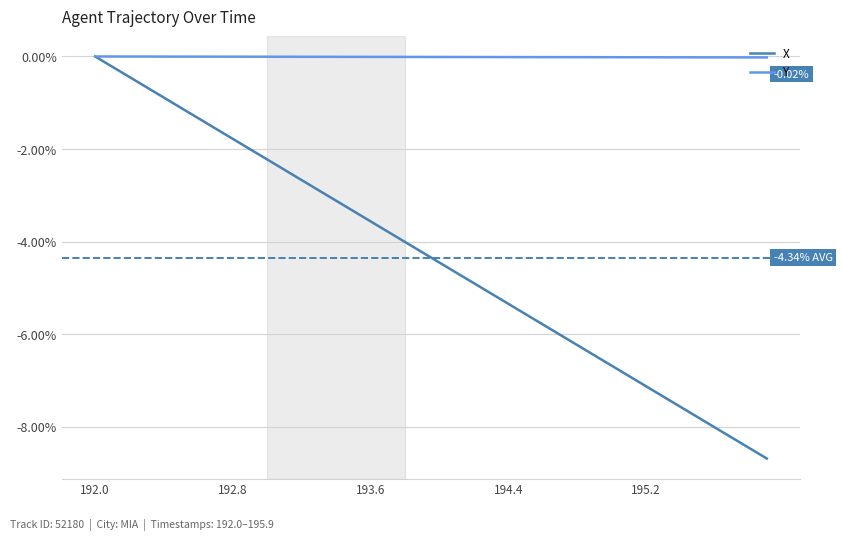

Rank the series by their average value, from lowest to highest.

X, Y